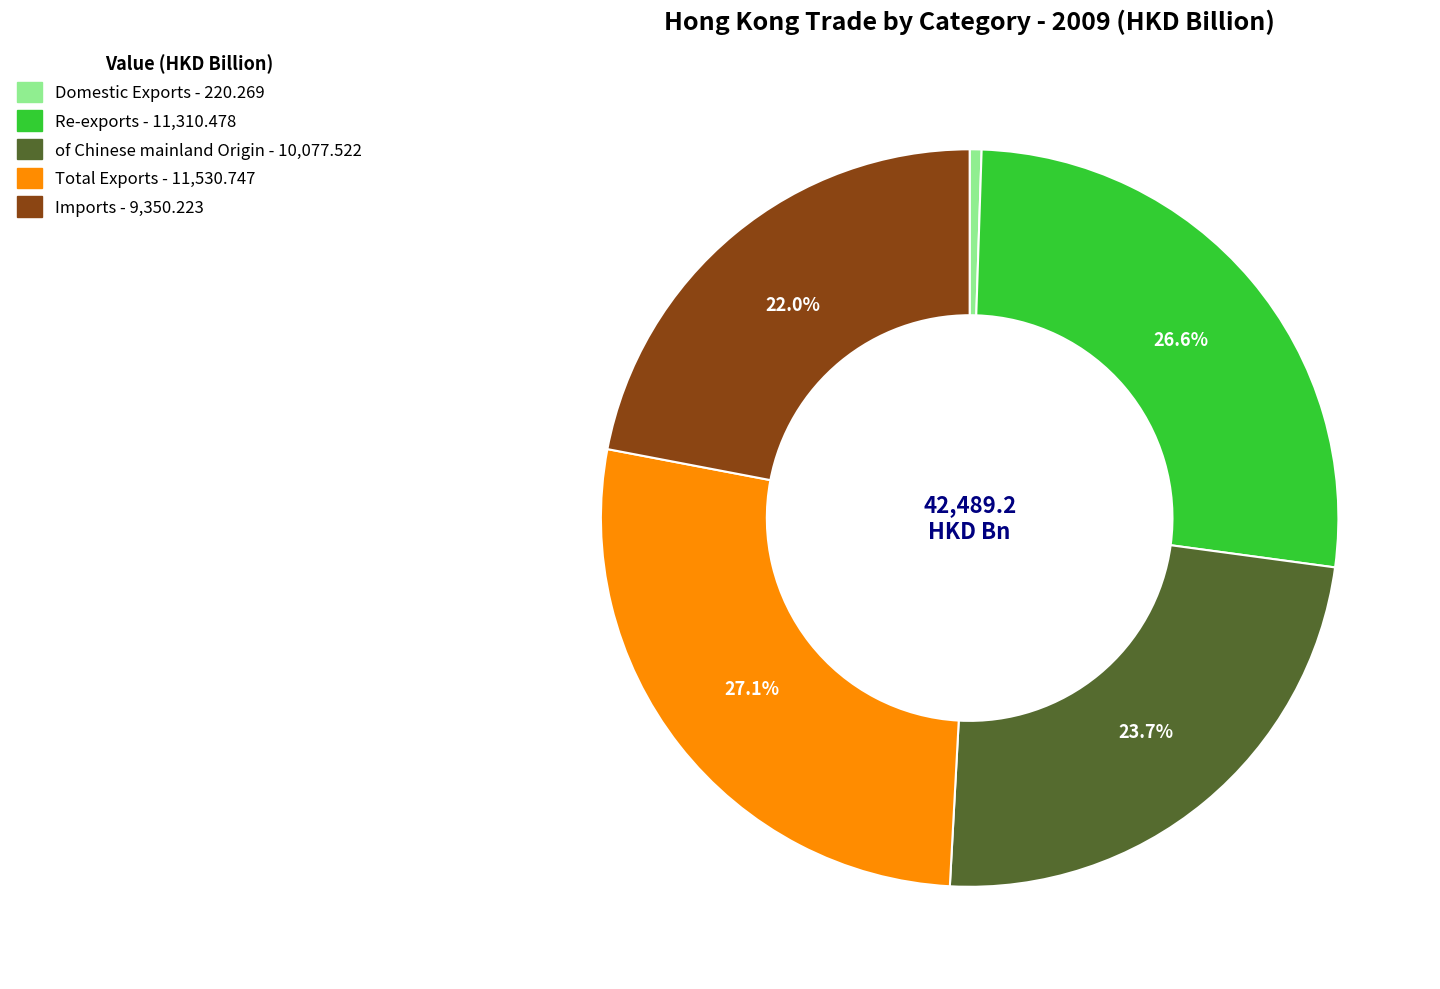

To the nearest percent, what is the difference between the largest and smallest slice percentages?

27%